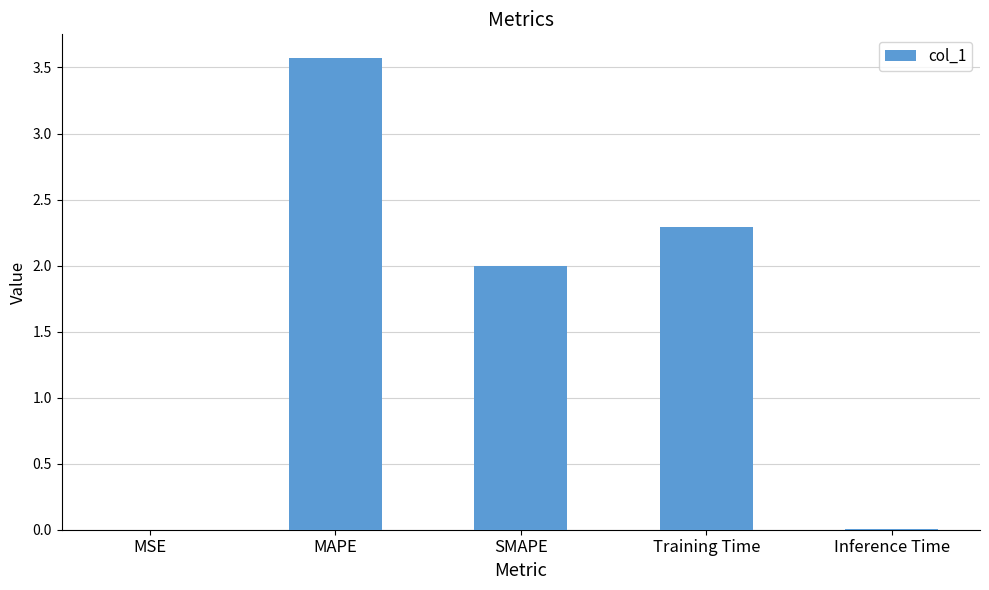

What value does the data have at SMAPE?

2.0